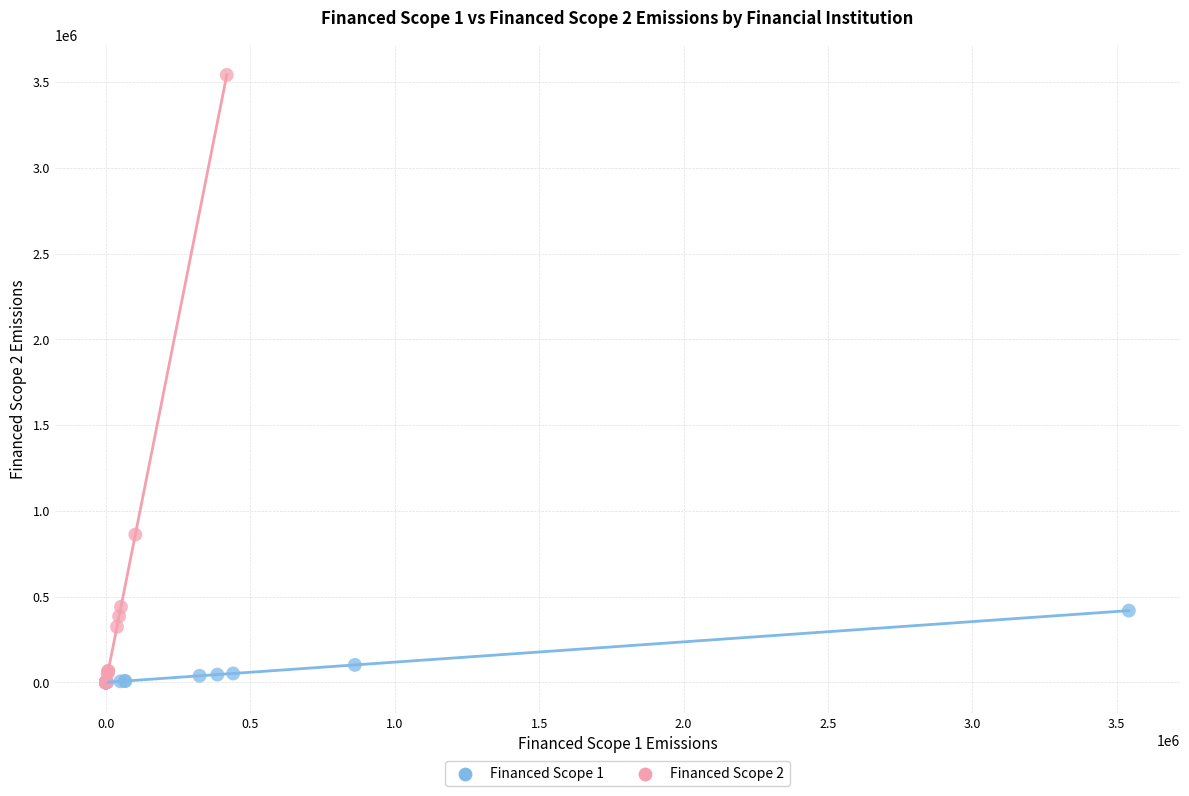

Which series contains the highest Y value?

Financed Scope 2